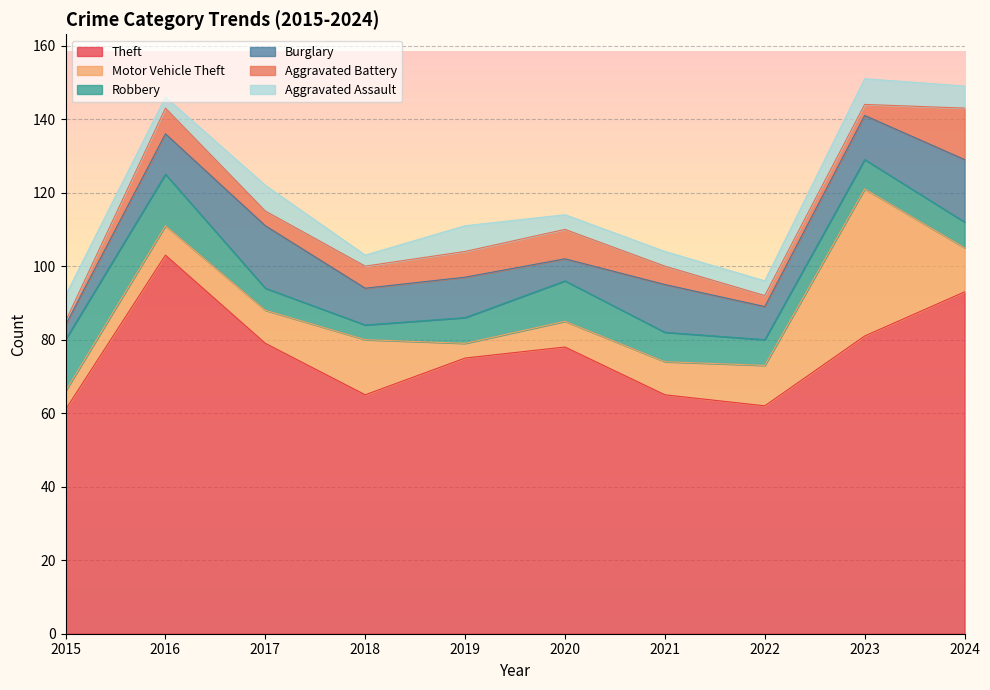

Rank the series by their maximum value, from highest to lowest.

Theft, Motor Vehicle Theft, Burglary, Robbery, Aggravated Battery, Aggravated Assault